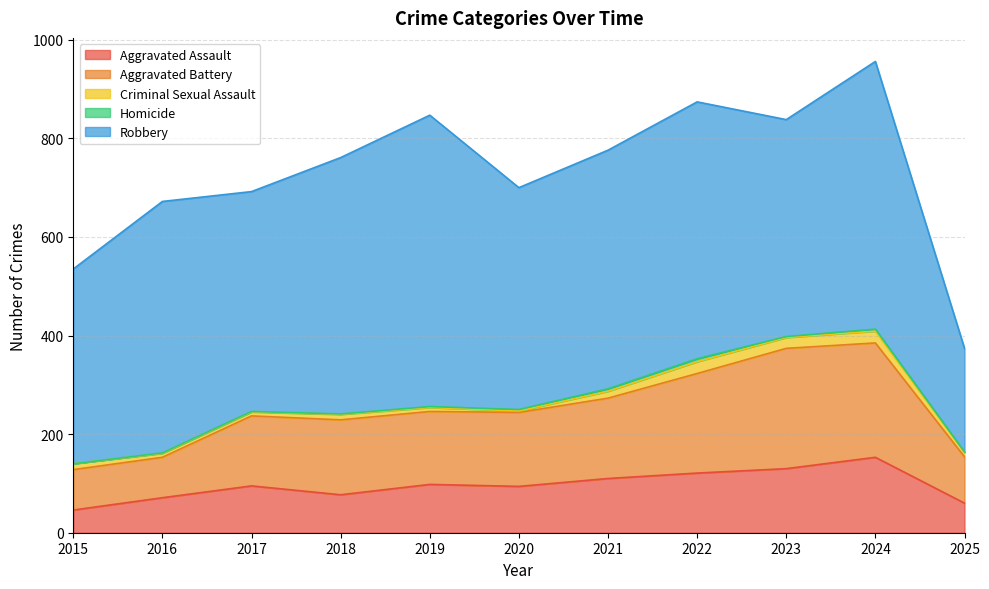

At which label does Robbery first exceed 484?

2016